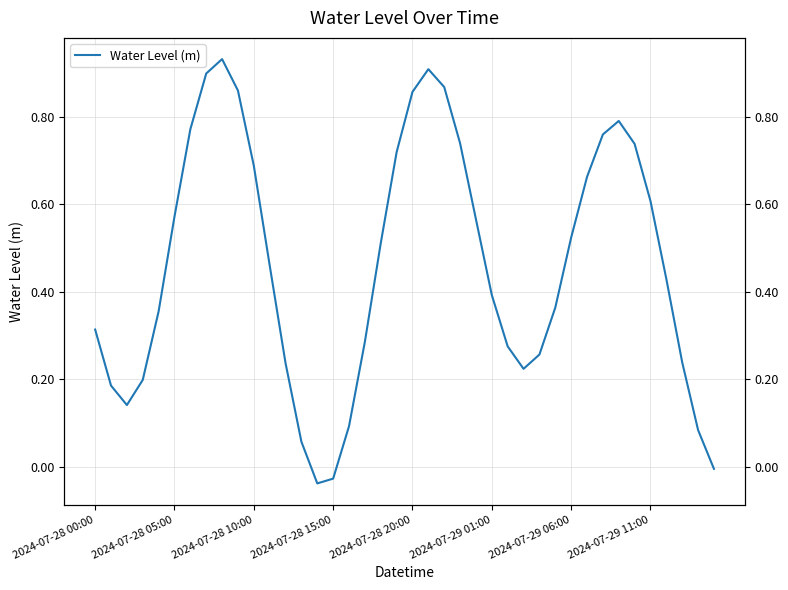

What is the value of the 19th point from the left?

0.5